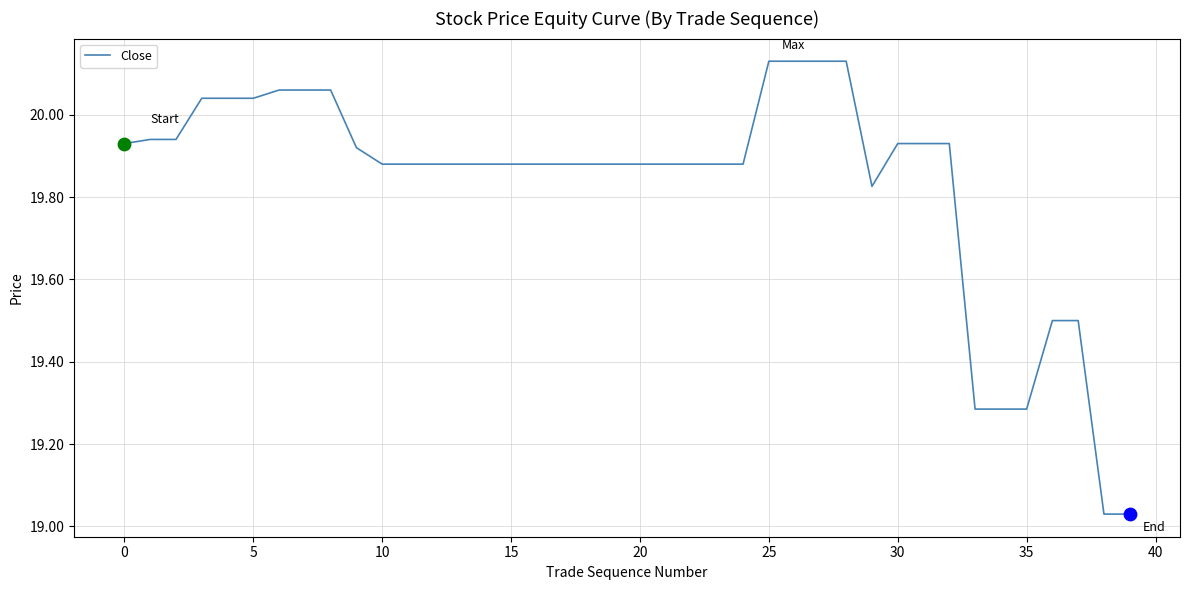

What is the difference between the maximum and minimum values?

1.1